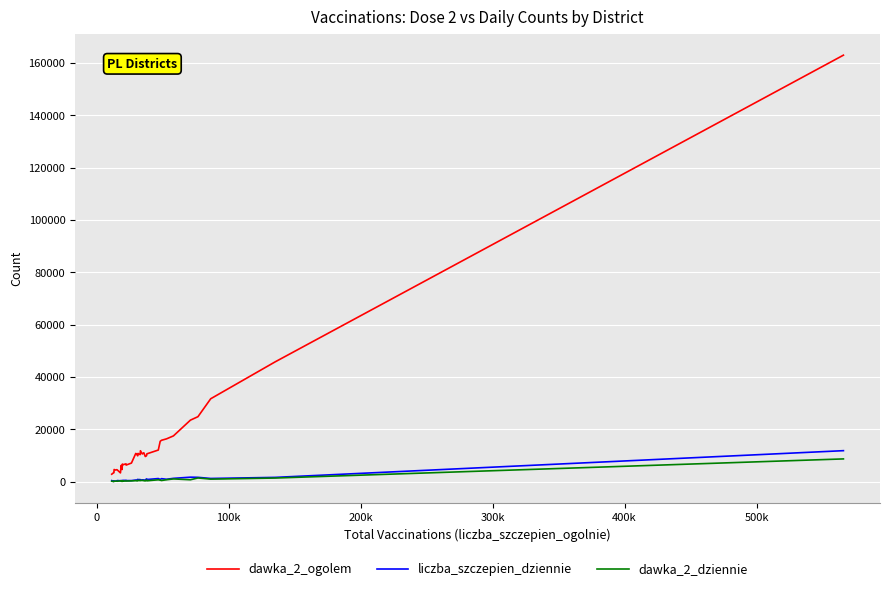

What is the minimum value shown in the chart?

39